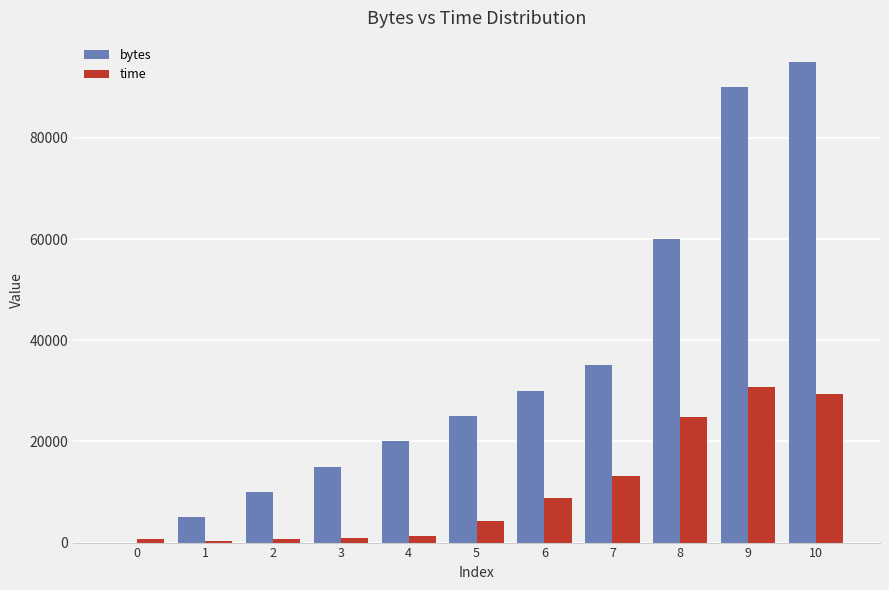

How many data points in time are above 4294?

6